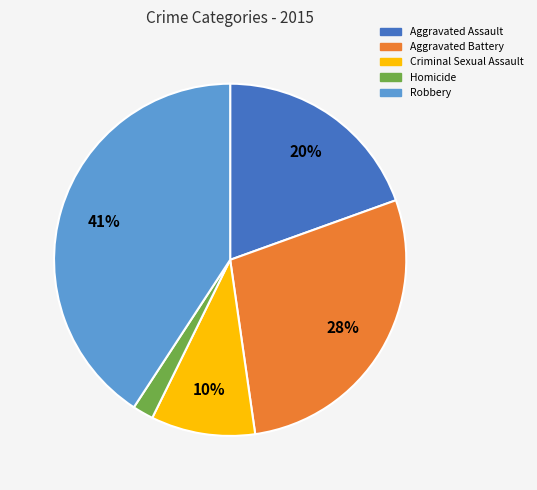

Count the number of slices in the pie.

5